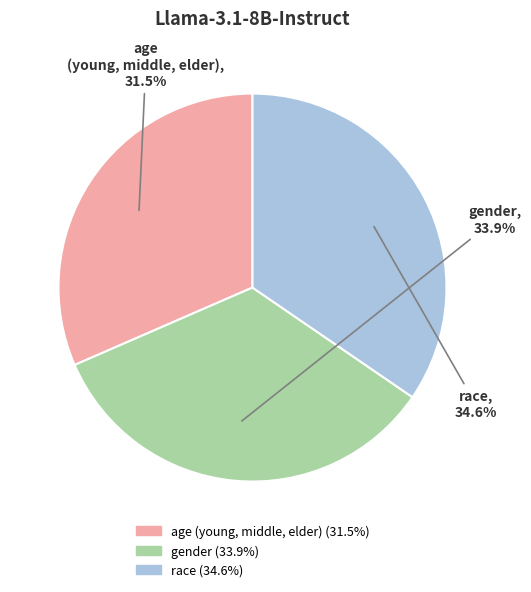

What percentage is NOT represented by race?

65.4%